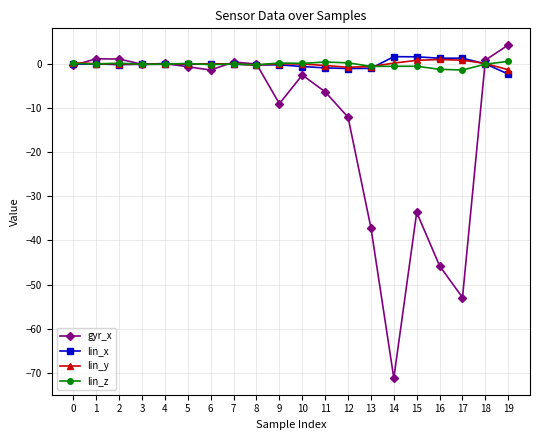

True or false: gyr_x has more than 1 points higher than both neighbors.

True